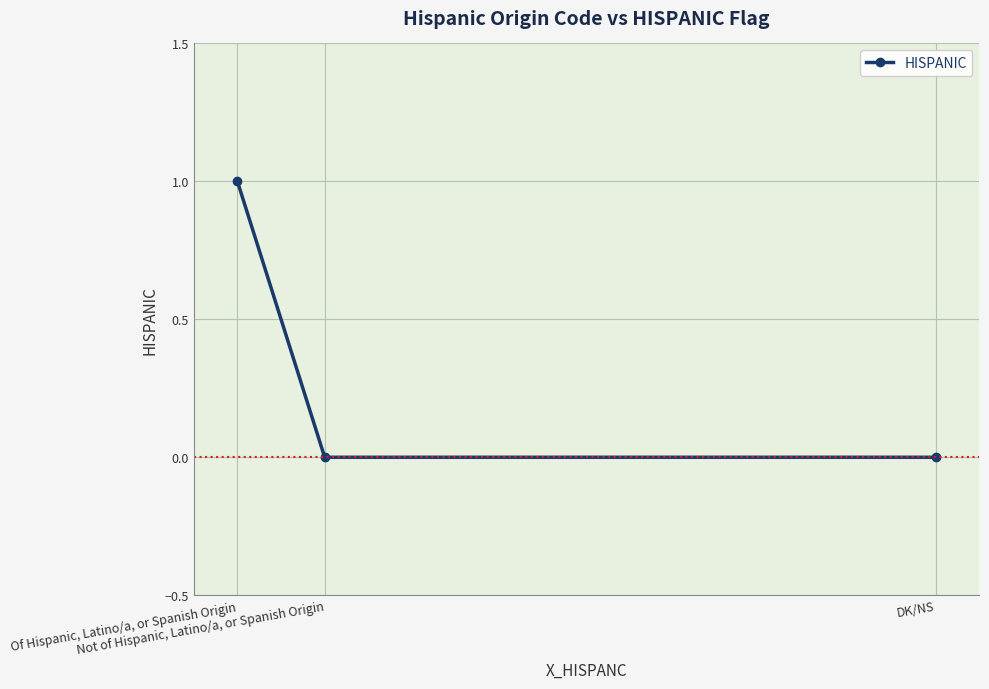

Reading left to right, what are all the values shown in this chart?

1	0	0